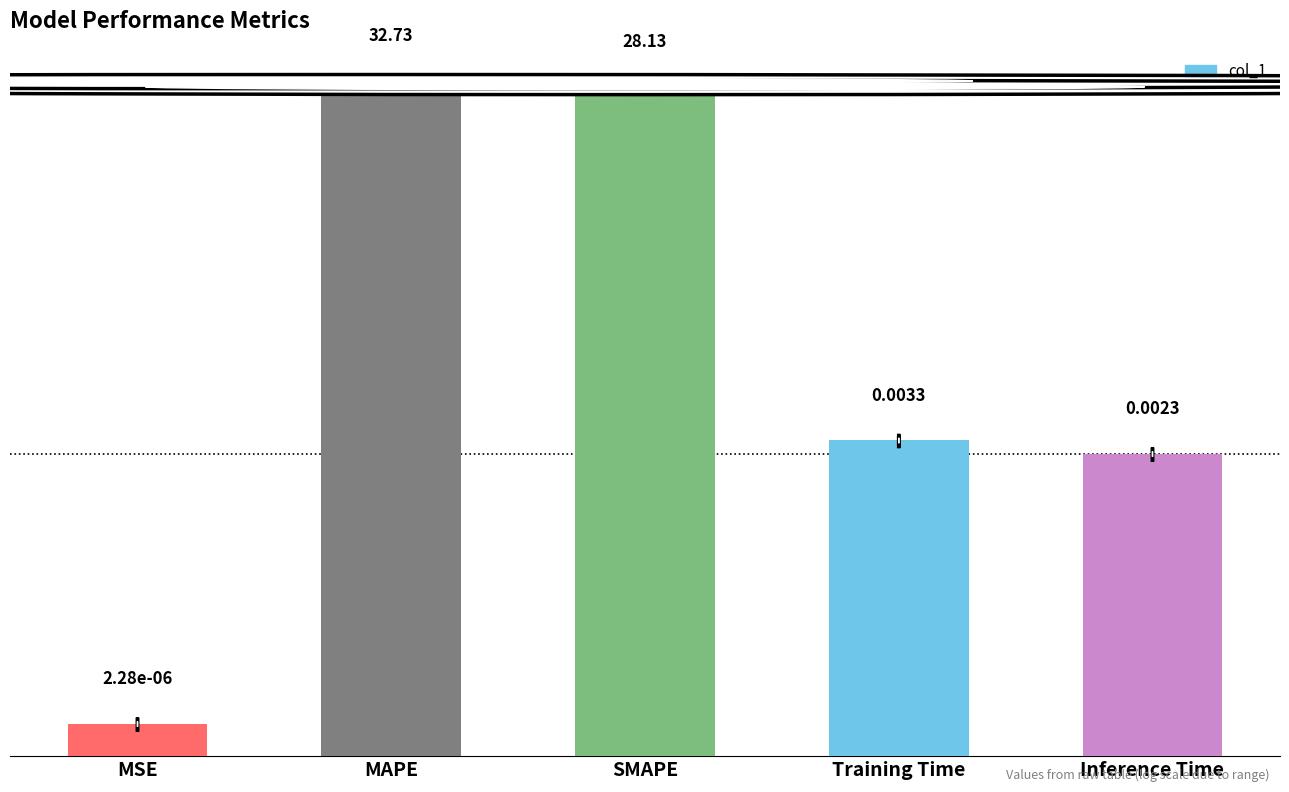

What is the label of the 2nd bar from the right?

Training Time